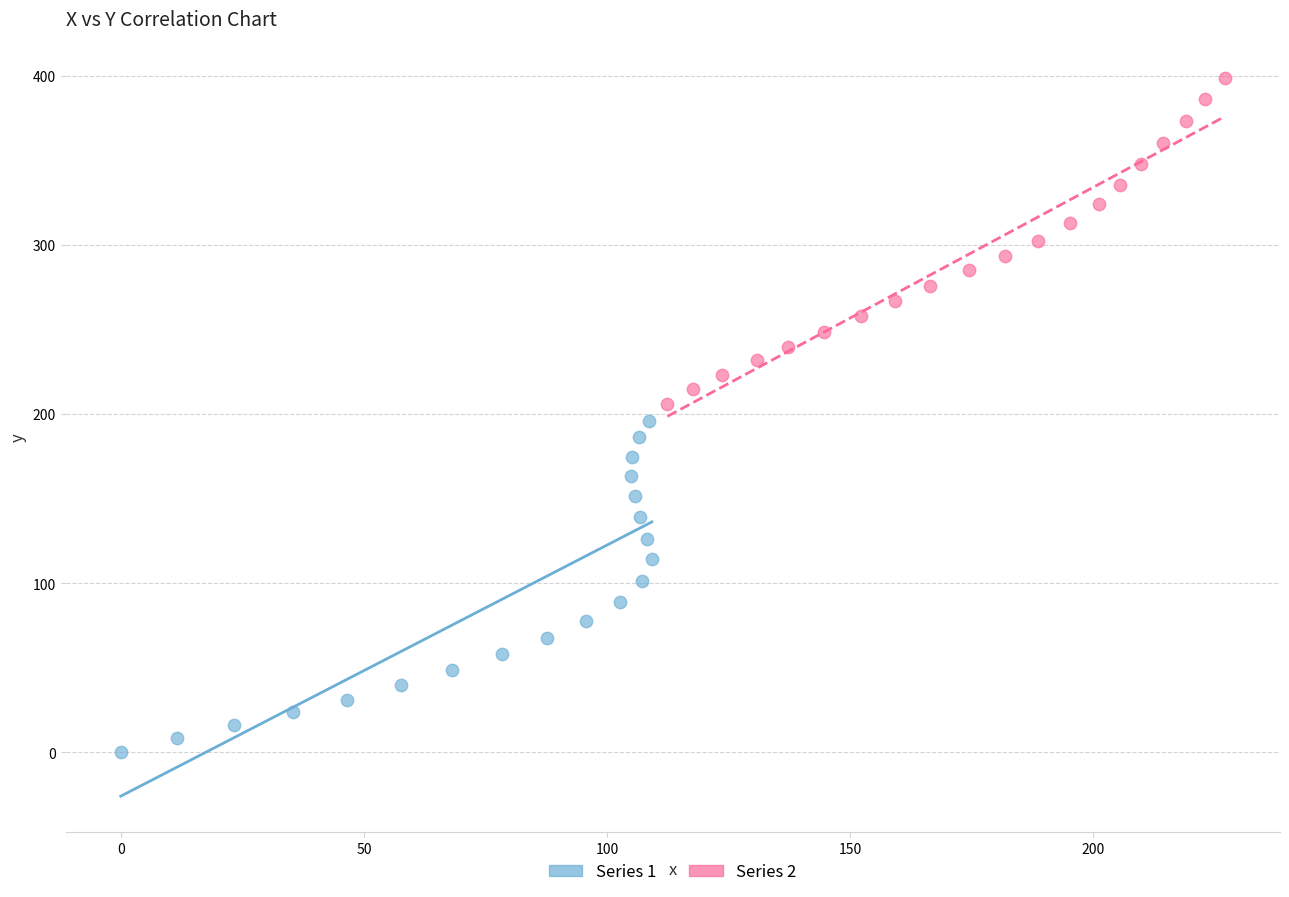

What are all the series names shown in the legend?

Series 1, Series 2